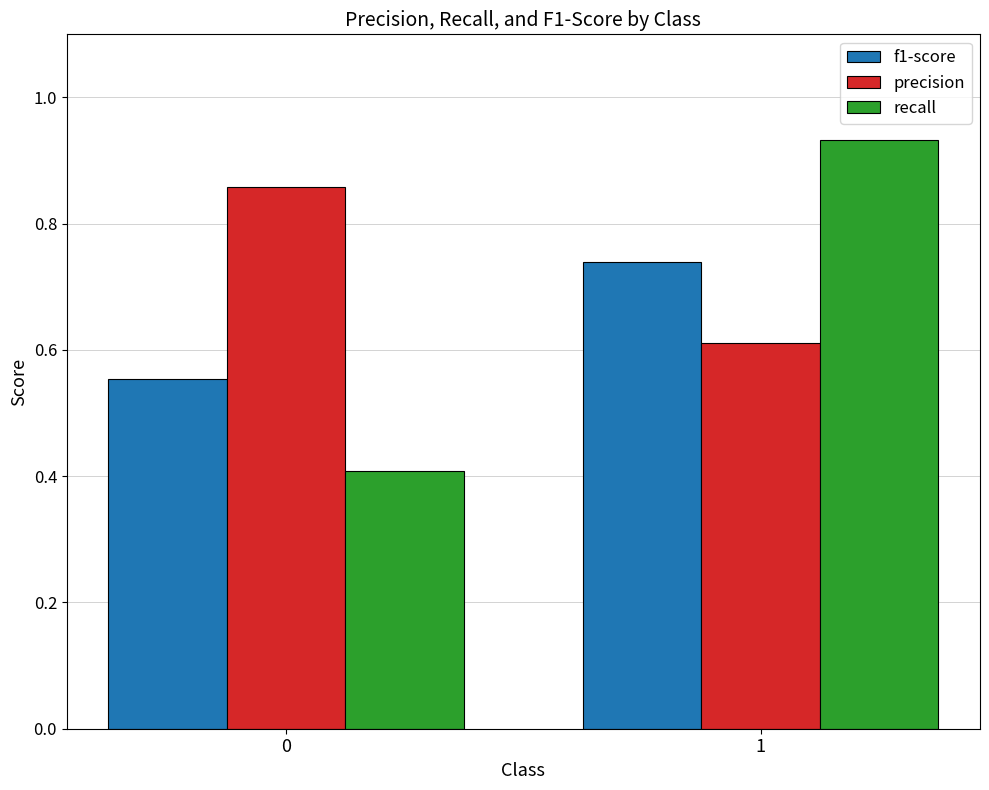

How many categories are shown in the chart?

2